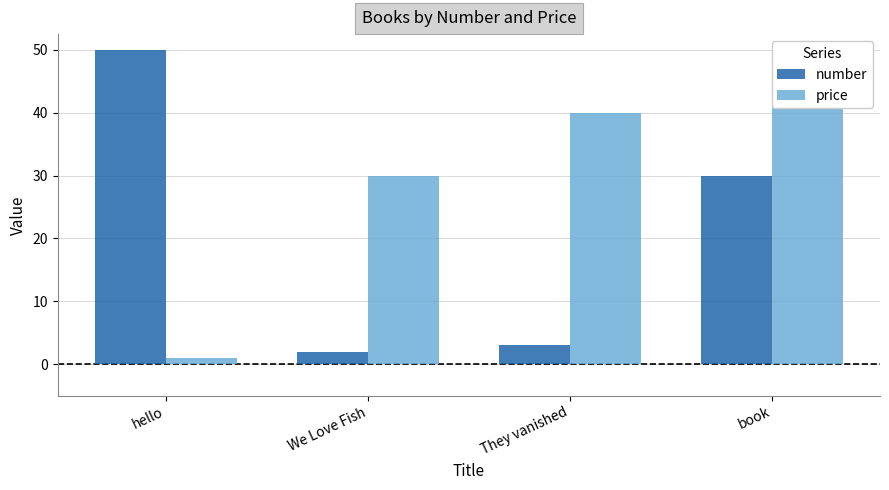

What is the difference between the price values at They vanished and hello?

39